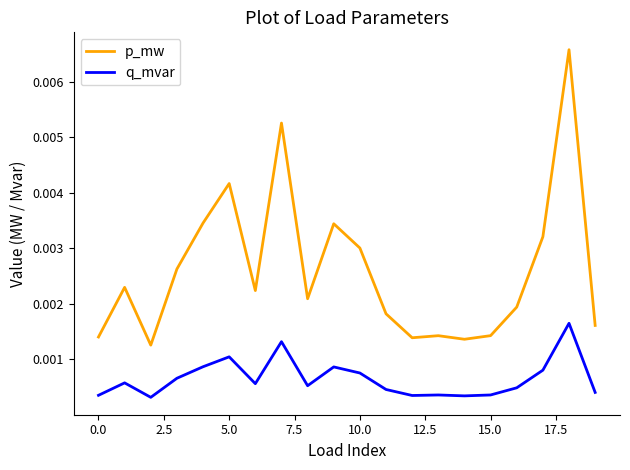

Count the p_mw values in the range 0 to 1.

20